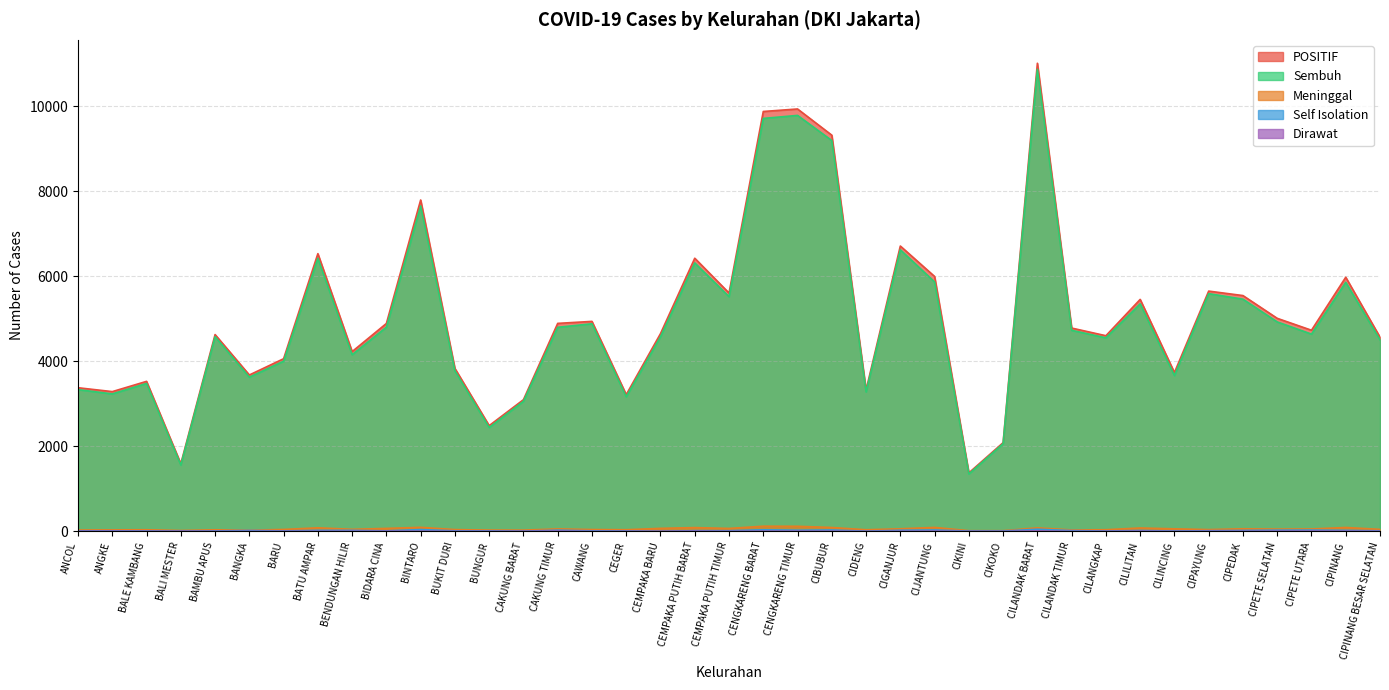

How many series are shown in this chart?

5